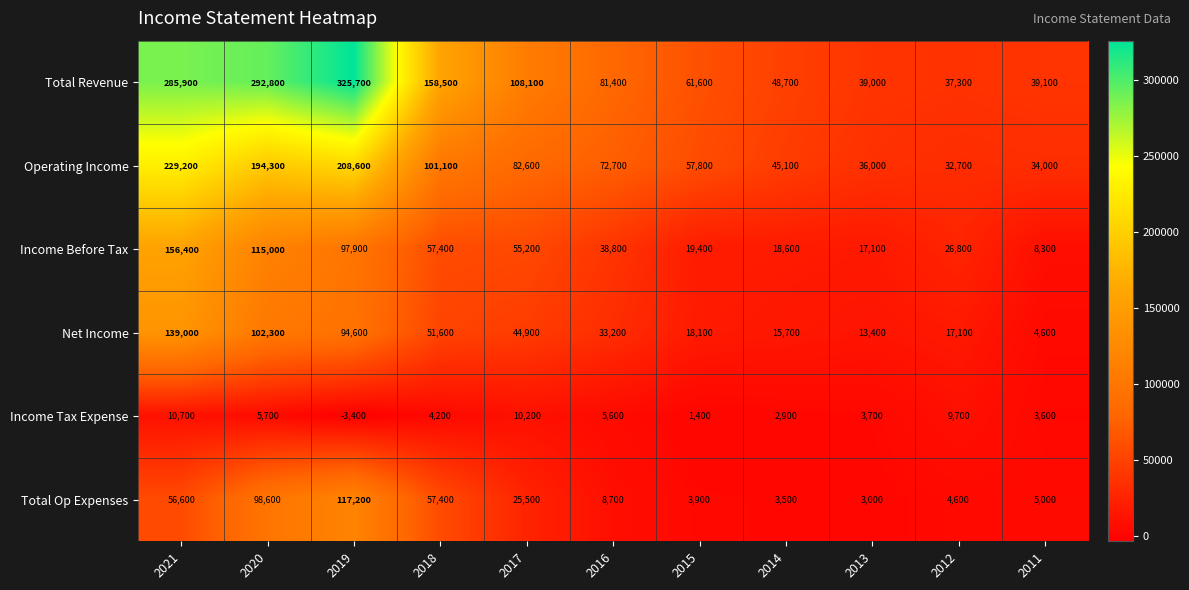

True or false: Operating Income has a value of 8999 at 2013.

False